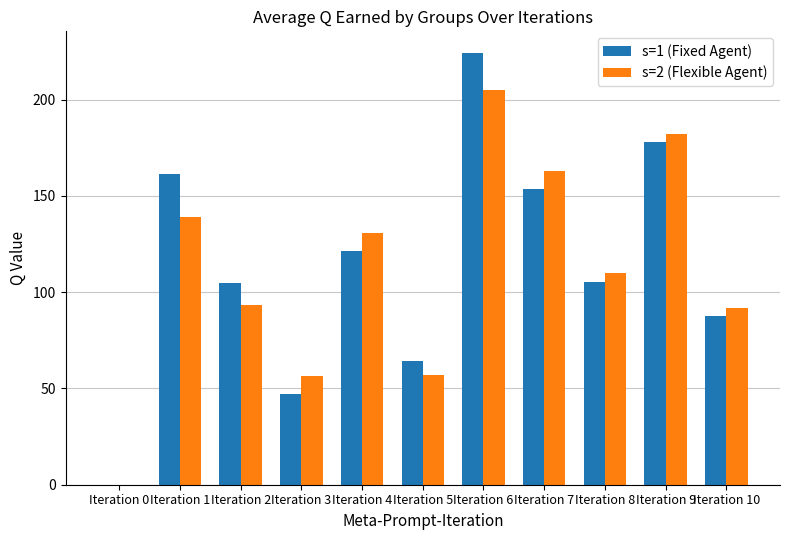

What is the sum of all s=2 (Flexible Agent) values?

1228.4